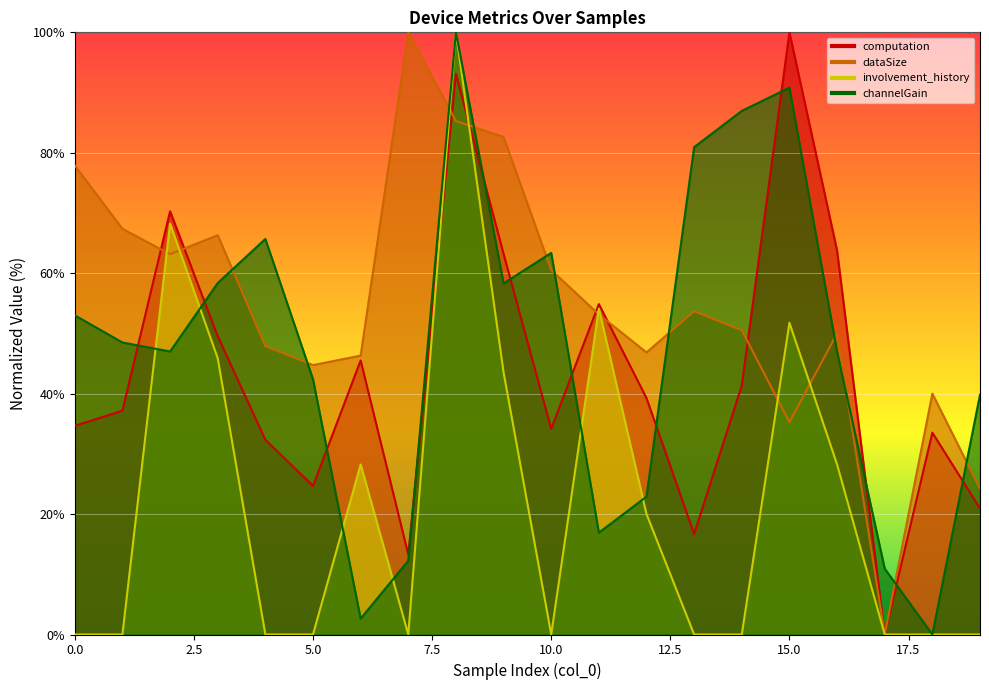

Rank the categories by involvement_history value from highest to lowest.

8, 2, 11, 15, 3, 9, 6, 16, 12, 0, 1, 4, 5, 7, 10, 13, 14, 17, 18, 19